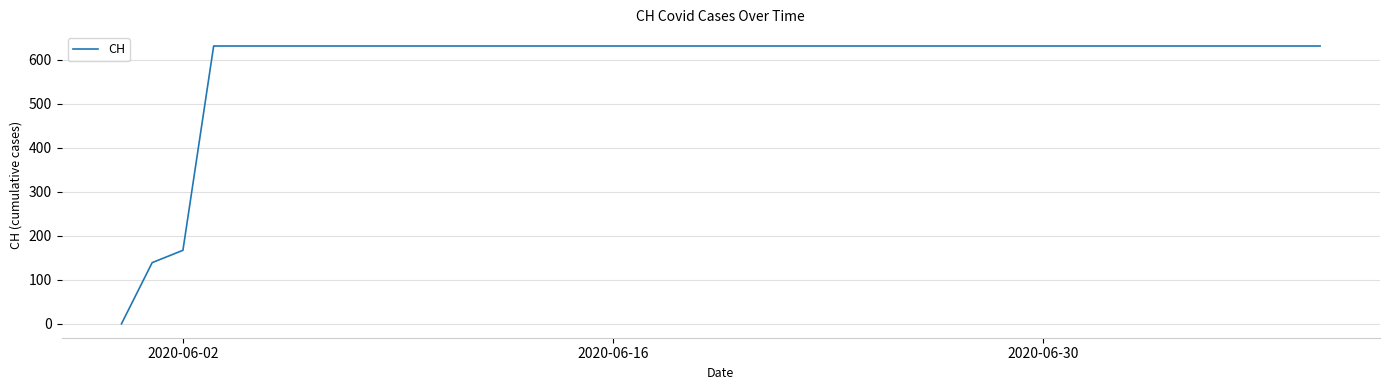

Does the chart have visible grid lines?

Yes